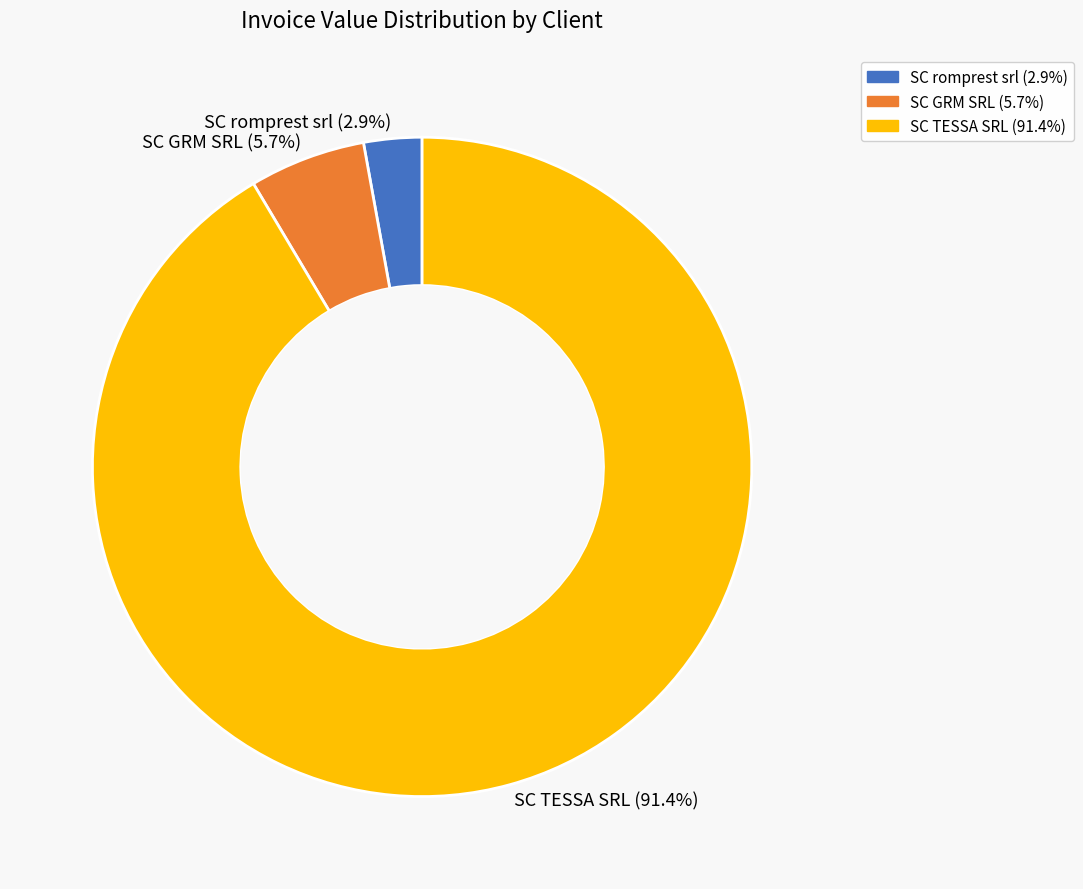

True or false: SC romprest srl accounts for 3% of the total.

True